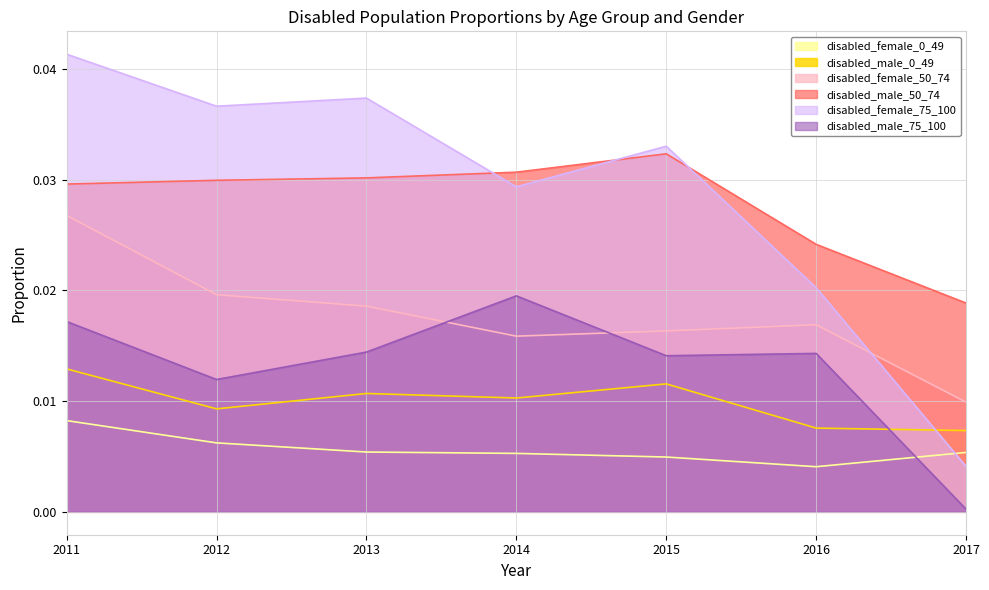

At 2017, list the series in order from largest to smallest.

disabled_male_50_74, disabled_female_50_74, disabled_male_0_49, disabled_female_0_49, disabled_female_75_100, disabled_male_75_100